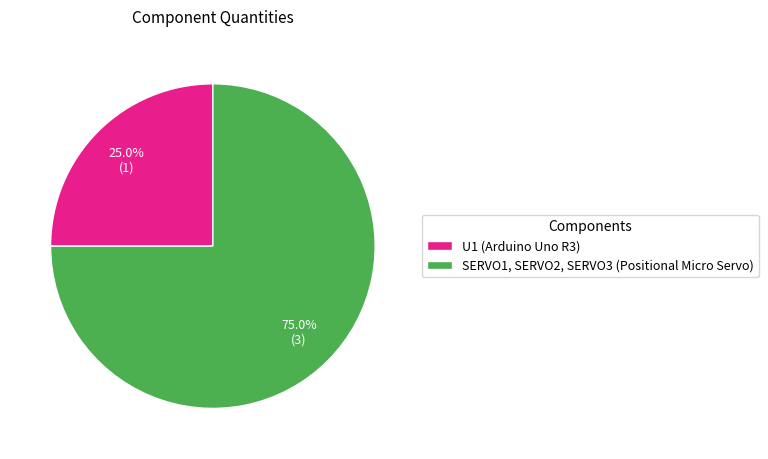

What portion of the pie excludes U1 (Arduino Uno R3)?

75.0%